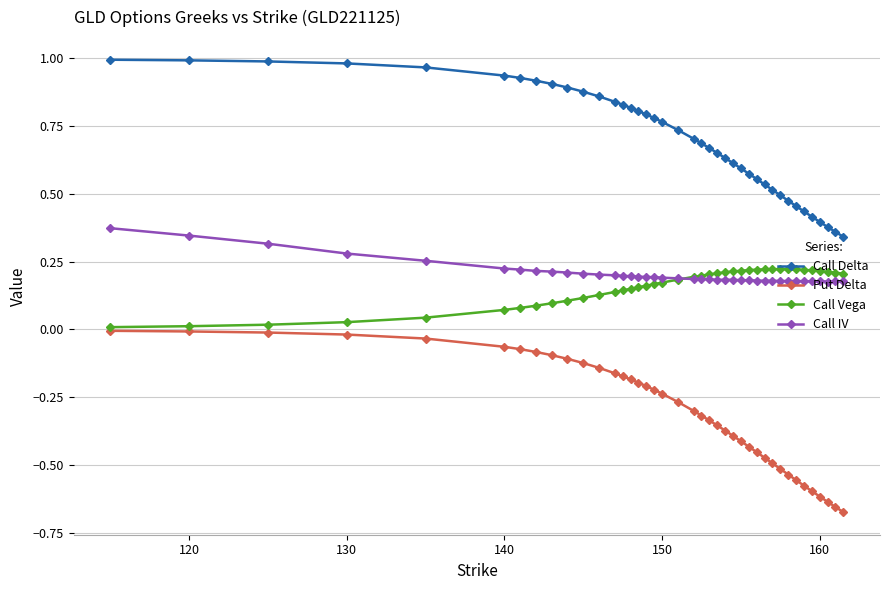

List the series in order of their peak value, lowest first.

Put Delta, Call Vega, Call IV, Call Delta